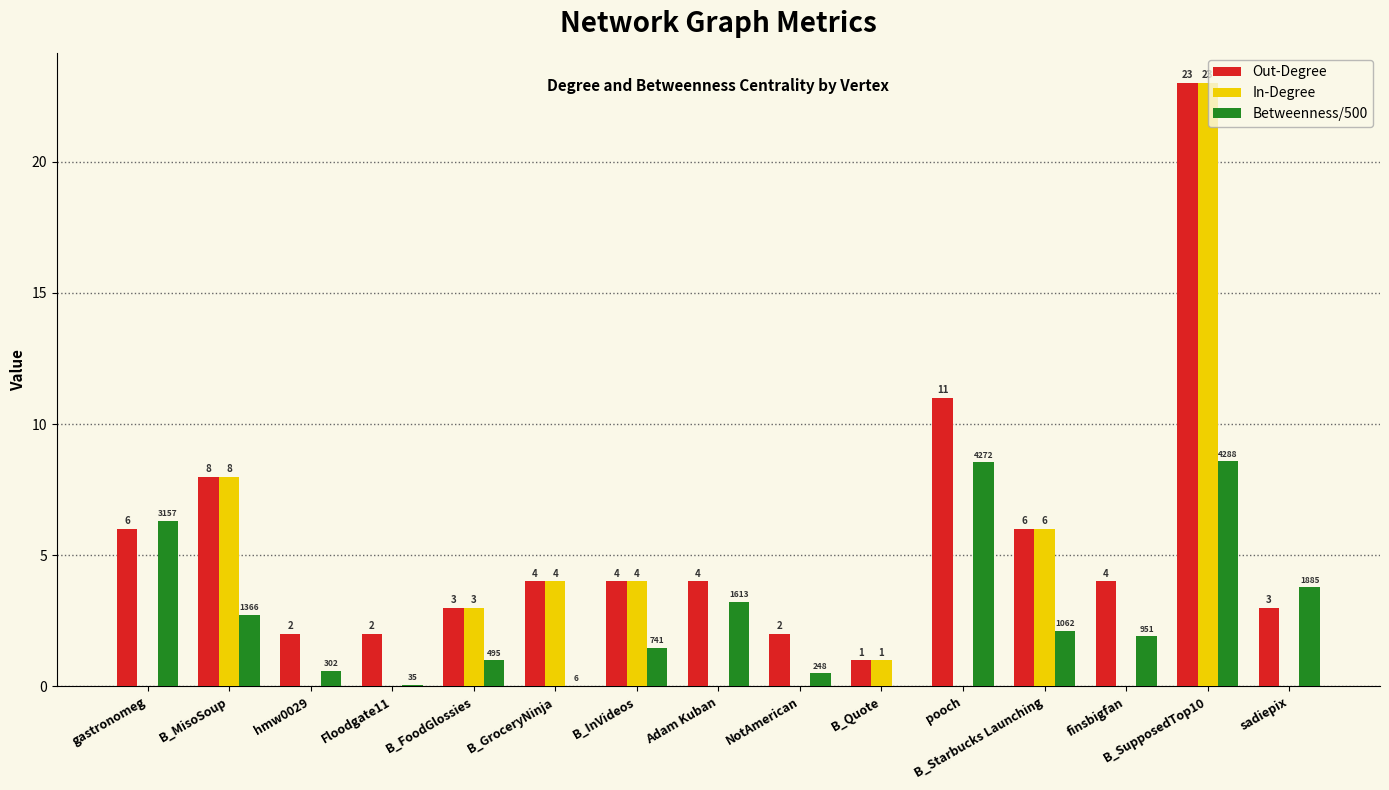

Where does the Betweenness/500 series first go above 1?

gastronomeg